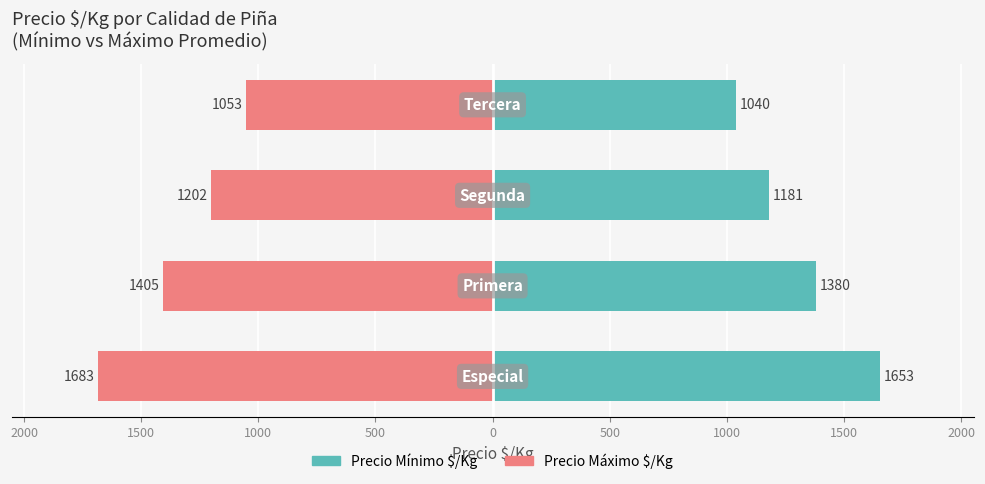

Reading left to right, list all the values displayed in this chart.

Precio Mínimo $/Kg: 1652.7	1380.2	1180.8	1040.5
Precio Máximo $/Kg: -1682.7	-1405.2	-1202.2	-1053.0